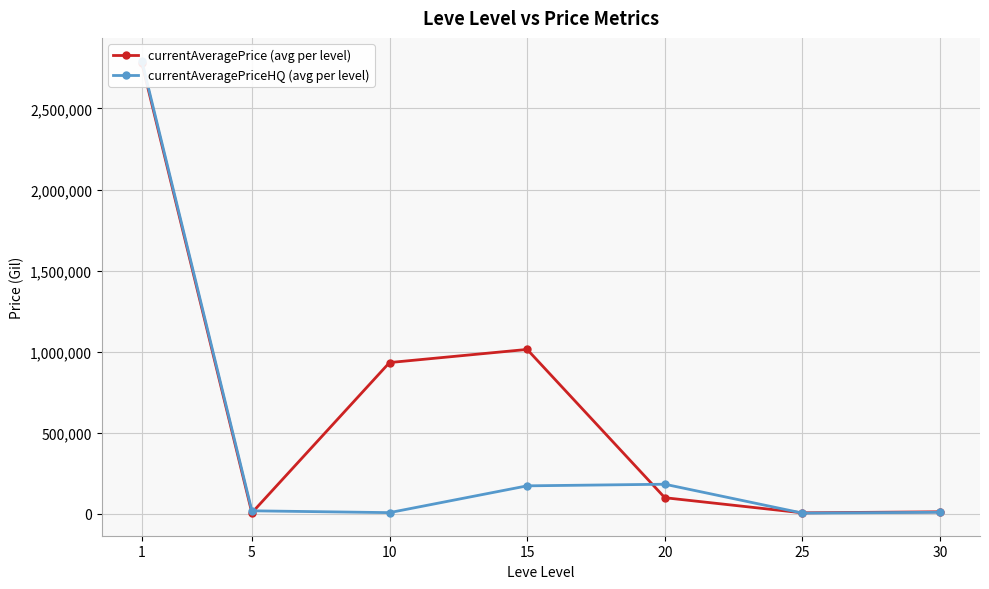

Reading left to right, list all the values displayed in this chart.

currentAveragePrice (avg per level): 1=2781209.0	5=5280.0	10=932374.3	15=1013403.0	20=98605.7	25=5294.0	30=11720.5
currentAveragePriceHQ (avg per level): 1=2795715.8	5=17792.7	10=6557.0	15=171805.7	20=181777.3	25=3697.5	30=8740.2